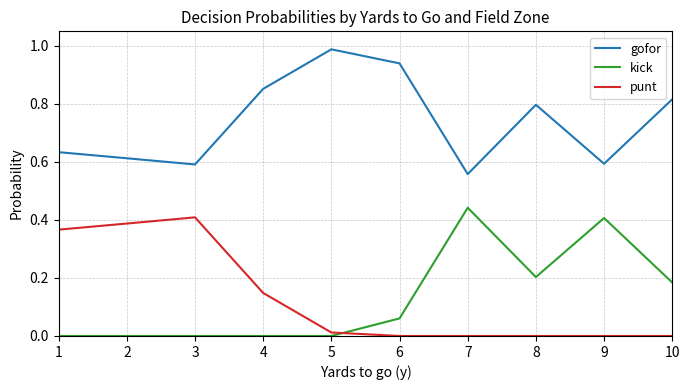

After their last crossing, which series has the higher values: kick or punt?

kick